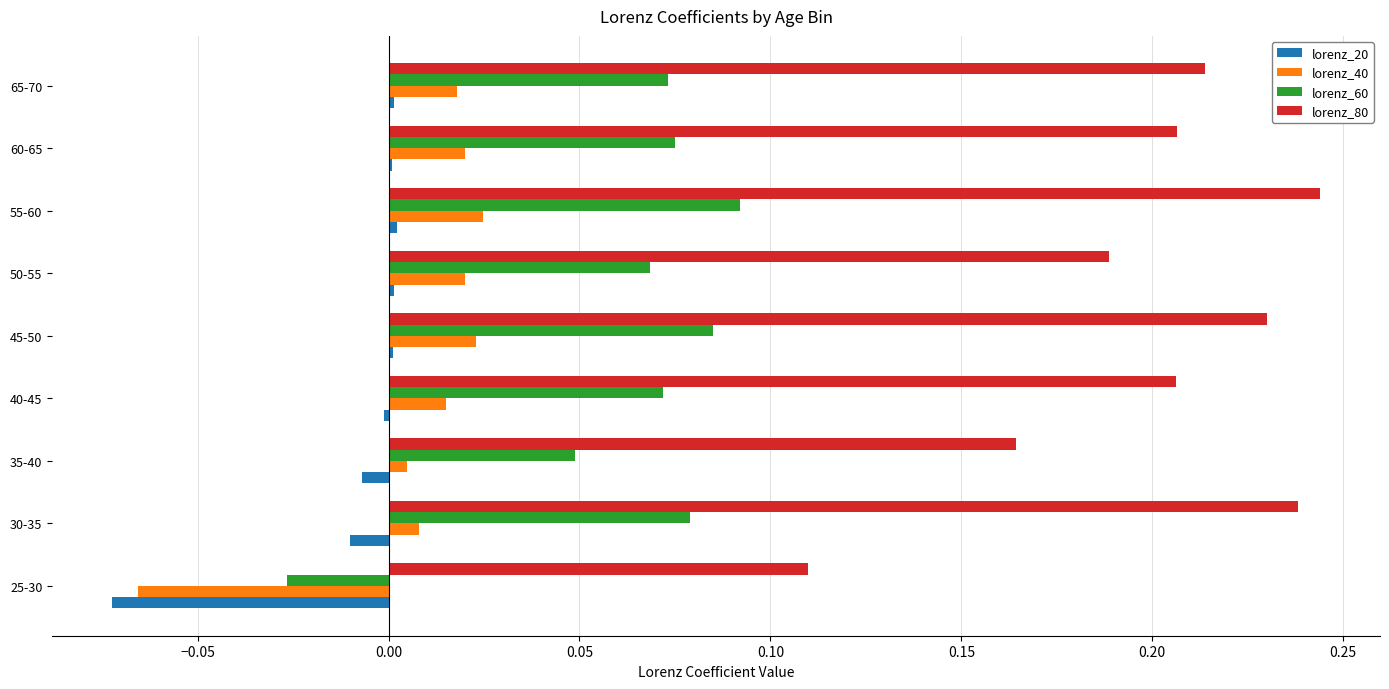

Which series has the largest total across all categories?

lorenz_80